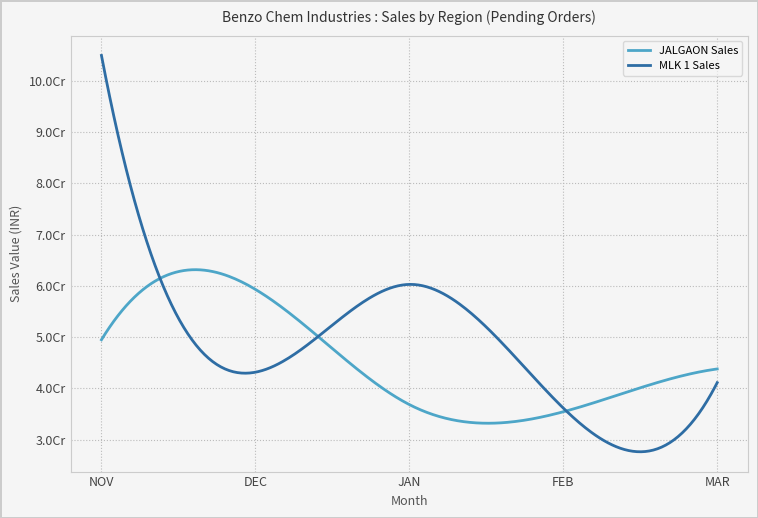

Rank the series by their maximum value, from lowest to highest.

JALGAON Sales, MLK 1 Sales